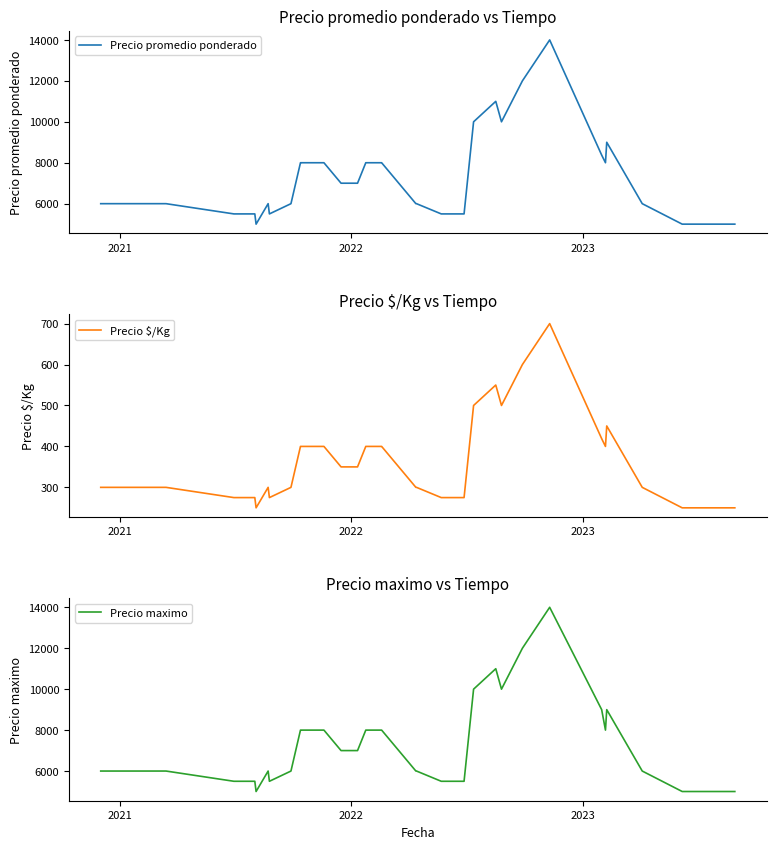

Reading left to right, list all the values displayed in this chart.

Precio promedio ponderado: 6000	6000	6000	6000	6000	6000	5500	5500	5000	6000	5500	6000	8000	8000	8000	7000	7000	8000	8000	8000	8000	6000	6000	5500	5500	5500	10000	11000	10000	12000	14000	8375	8000	9000	6000	5000	5000	5000	5000	5000
Precio $/Kg: 300	300	300	300	300	300	275	275	250	300	275	300	400	400	400	350	350	400	400	400	400	300	300	275	275	275	500	550	500	600	700	419	400	450	300	250	250	250	250	250
Precio maximo: 6000	6000	6000	6000	6000	6000	5500	5500	5000	6000	5500	6000	8000	8000	8000	7000	7000	8000	8000	8000	8000	6000	6000	5500	5500	5500	10000	11000	10000	12000	14000	9000	8000	9000	6000	5000	5000	5000	5000	5000